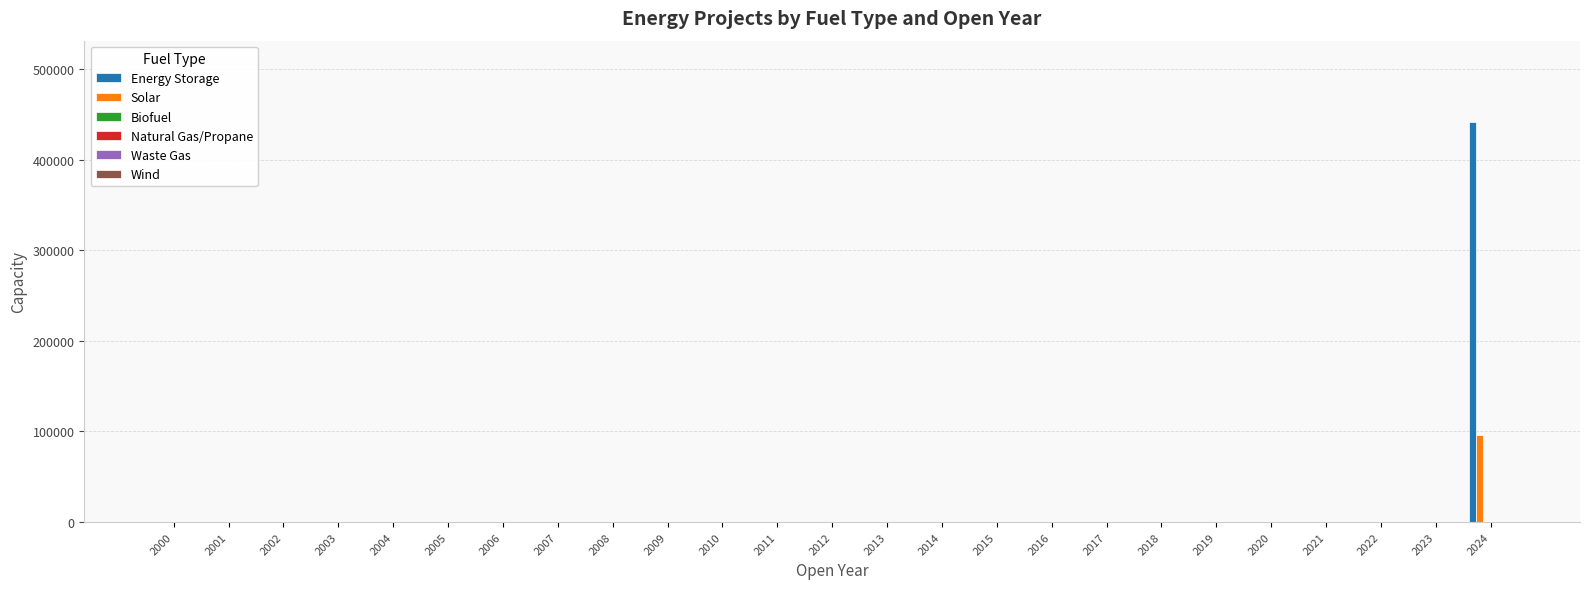

How many series are shown in this chart?

2